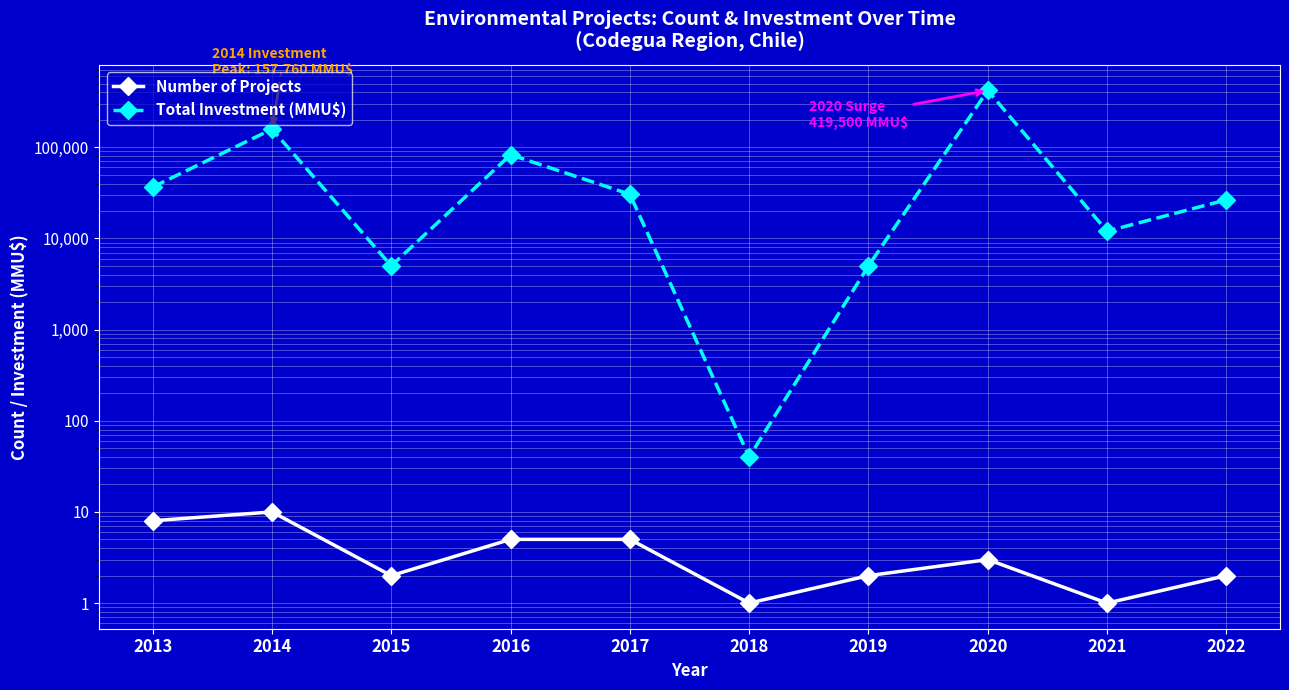

True or false: Total Investment (MMU$) and Number of Projects cross at least once.

False